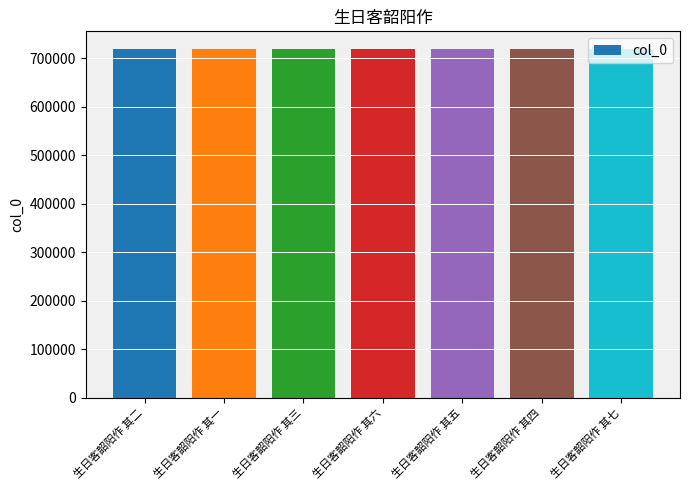

What is the greatest value displayed?

719594